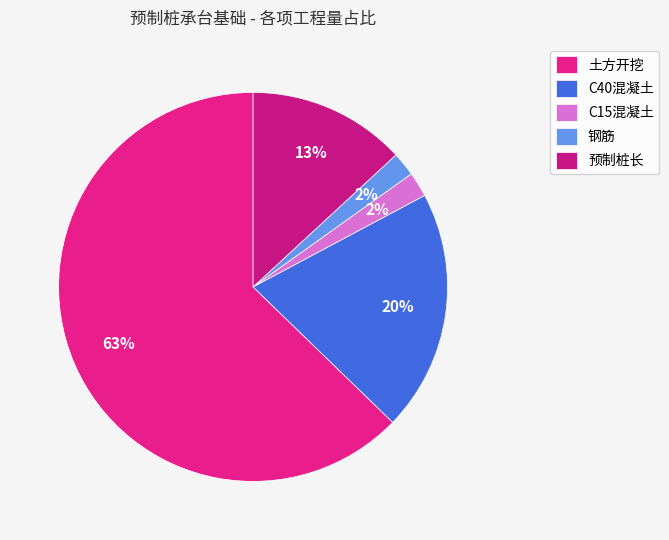

Which category accounts for the majority?

土方开挖